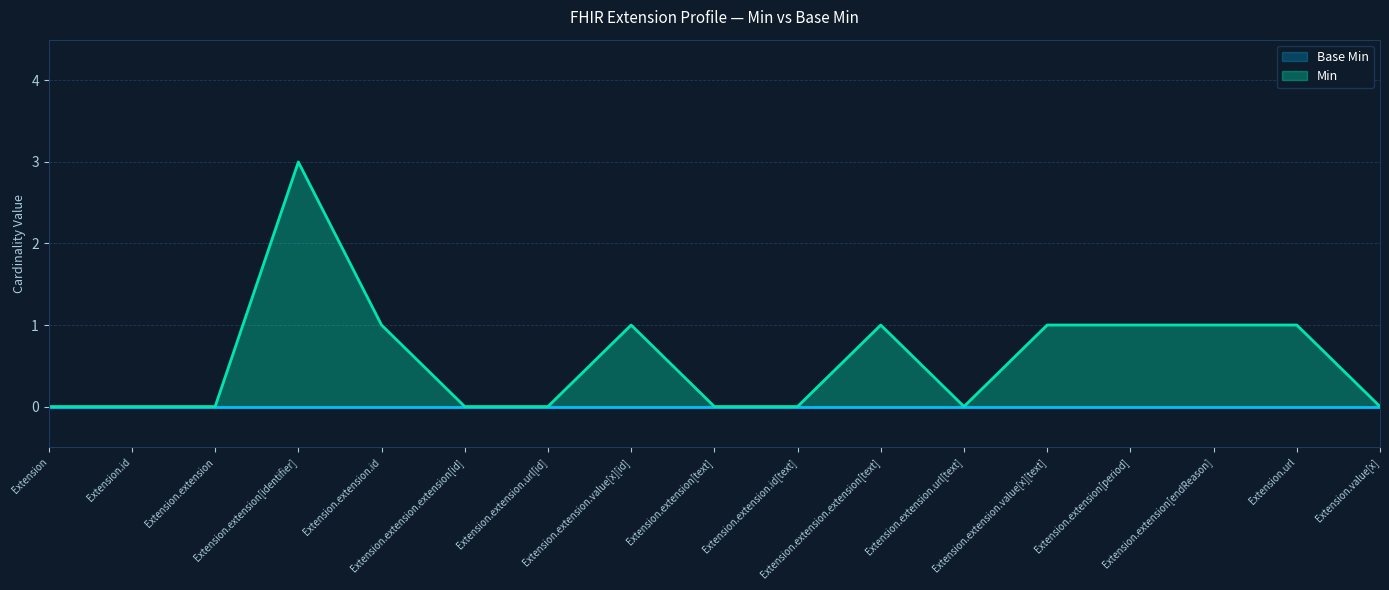

List the labels in order of value, largest first.

Extension.extension[identifier], Extension.extension.id, Extension.extension.value[x][id], Extension.extension.extension[text], Extension.extension.value[x][text], Extension.extension[period], Extension.extension[endReason], Extension.url, Extension, Extension.id, Extension.extension, Extension.extension.extension[id], Extension.extension.url[id], Extension.extension[text], Extension.extension.id[text], Extension.extension.url[text], Extension.value[x]